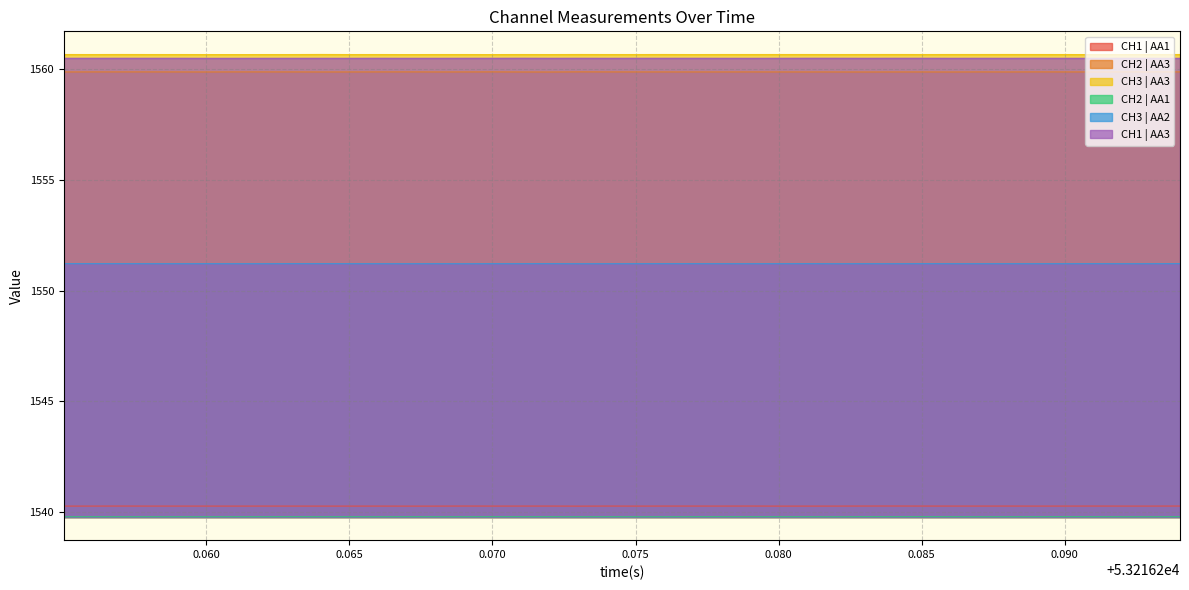

What is the smallest value displayed?

1539.8